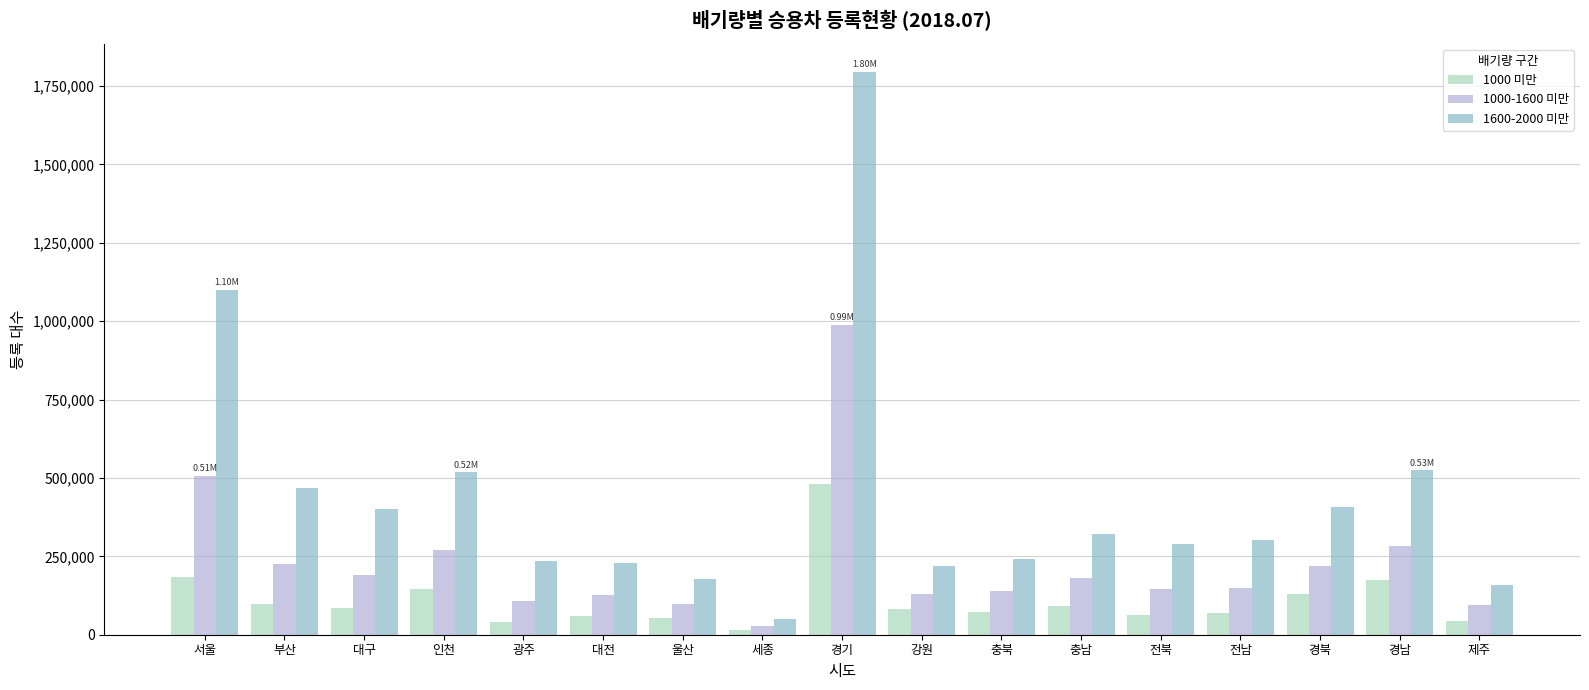

What is the lowest value of the 1000-1600 미만 series?

29020